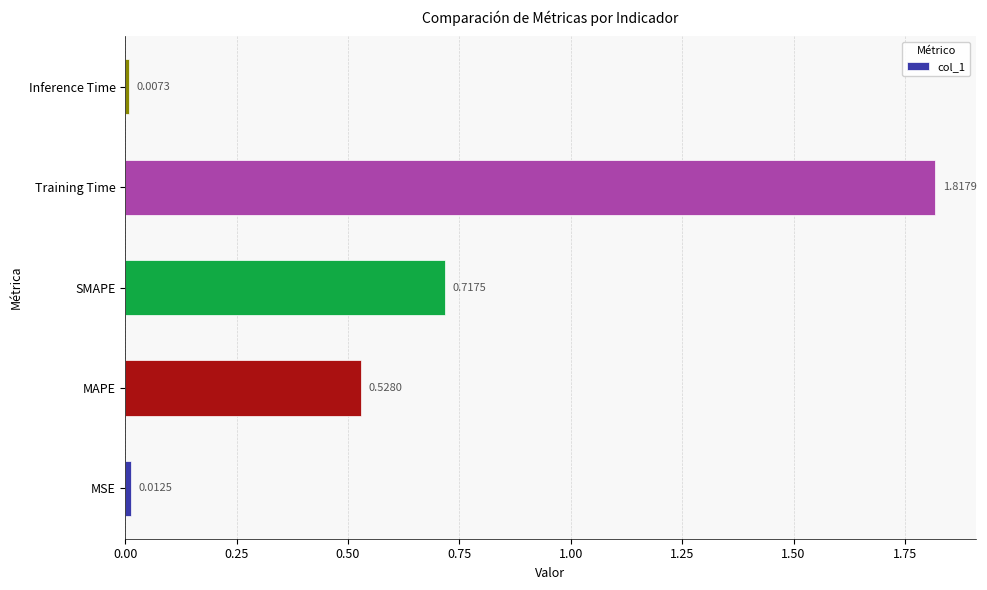

How many bars are there in total?

5